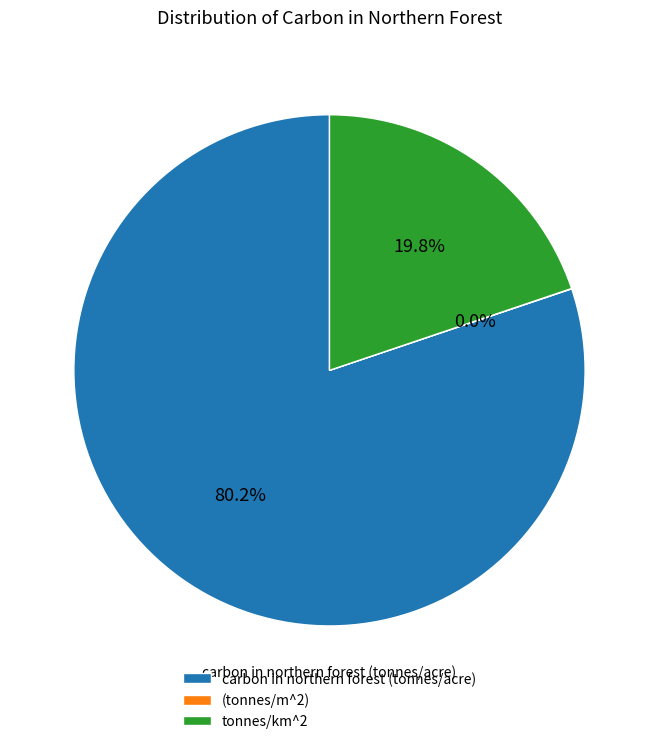

The carbon in northern forest (tonnes/acre) slice represents 85% of the pie. True or false?

False